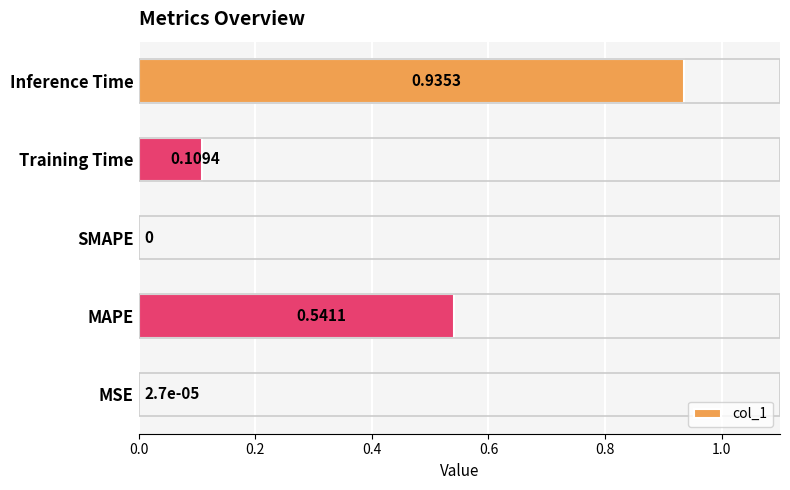

What is the average value?

0.3